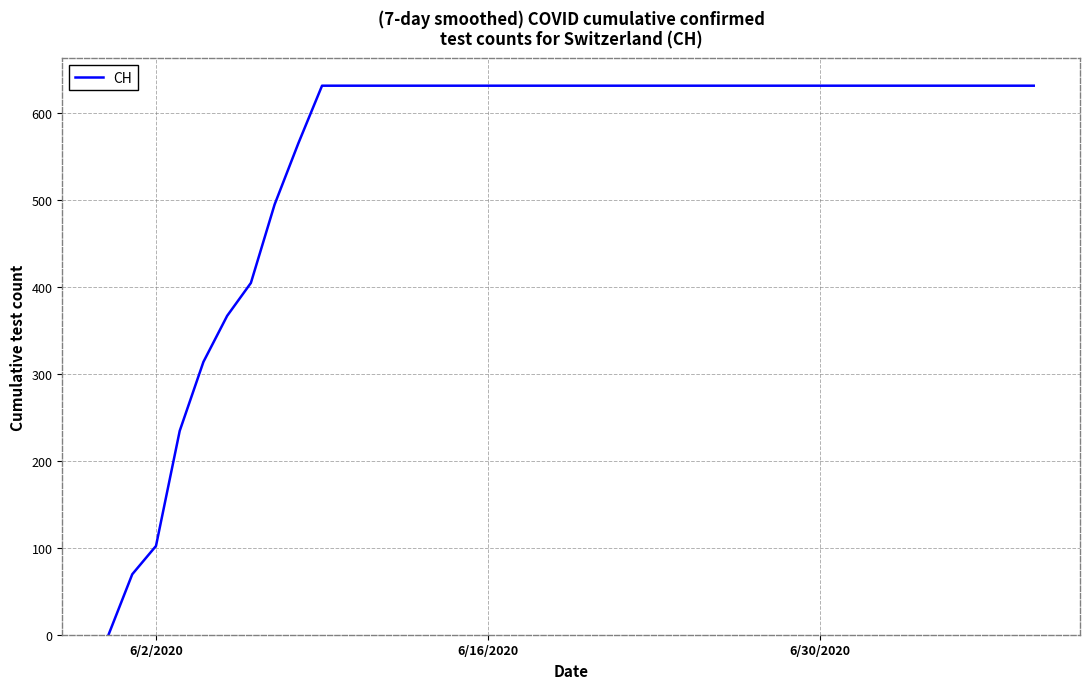

What is the difference between the second highest and second lowest values?

561.5